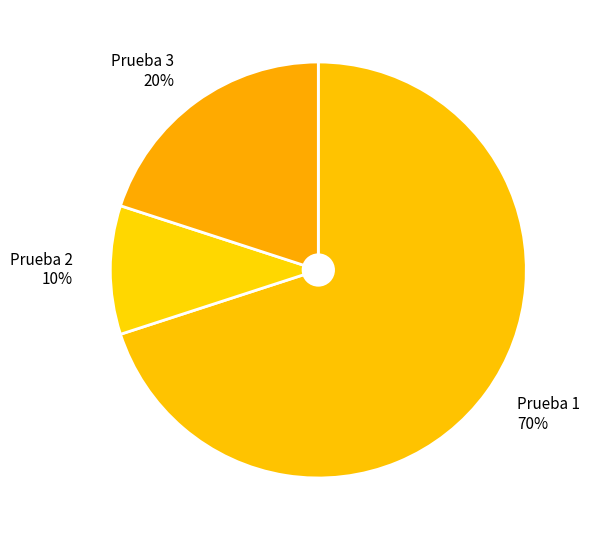

Between Prueba 2 10% and Prueba 3 20%, which is larger?

Prueba 3 20%